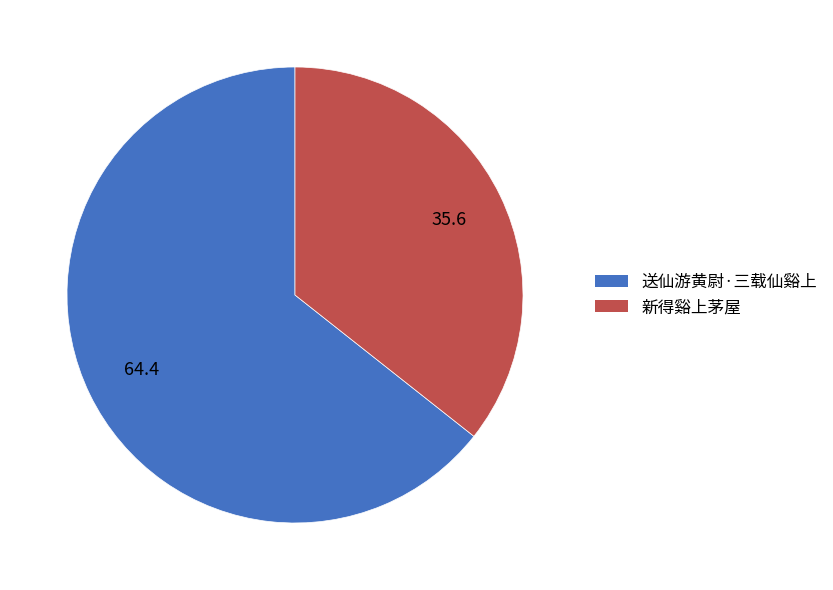

What is the majority slice?

送仙游黄尉·三载仙谿上